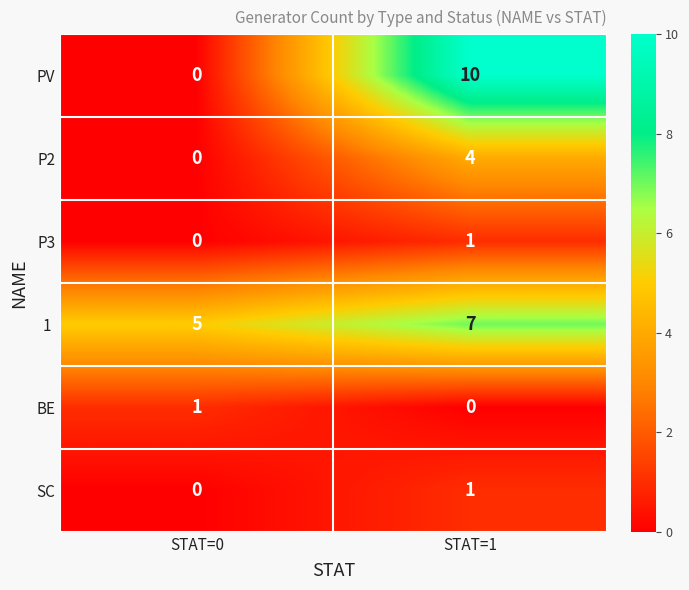

What is the total value across all series at STAT=0?

6